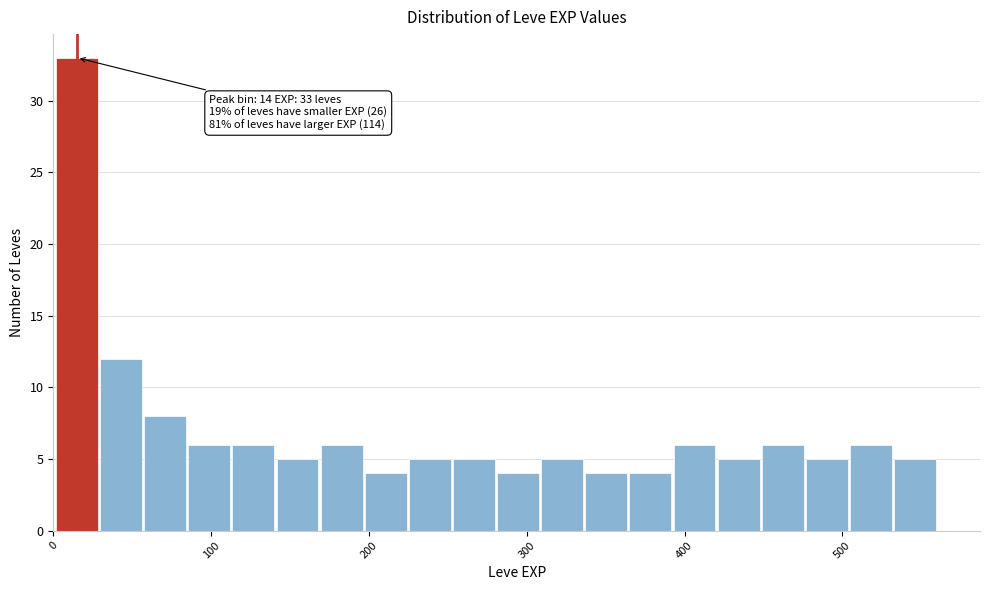

Around what value on the x-axis is the tallest bar? Give the approximate position of its centre, as read against the axis.

10